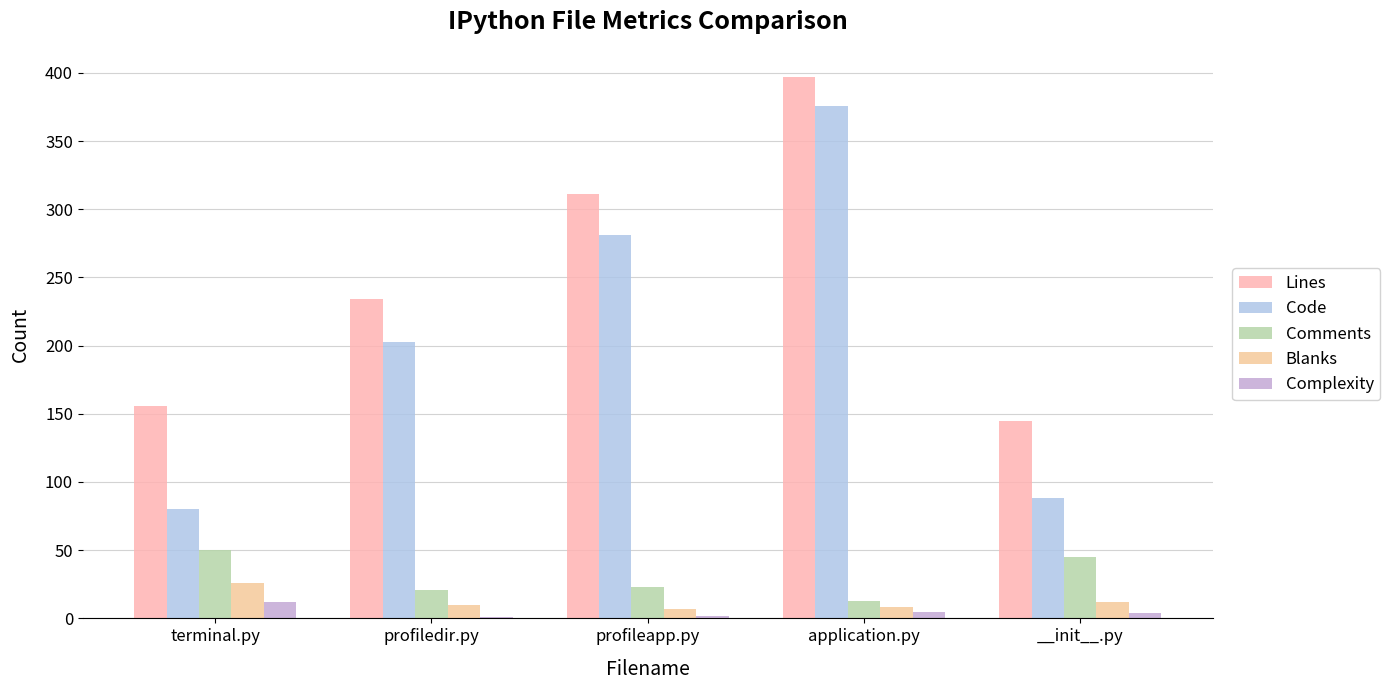

Between terminal.py and profiledir.py, which is larger?

profiledir.py